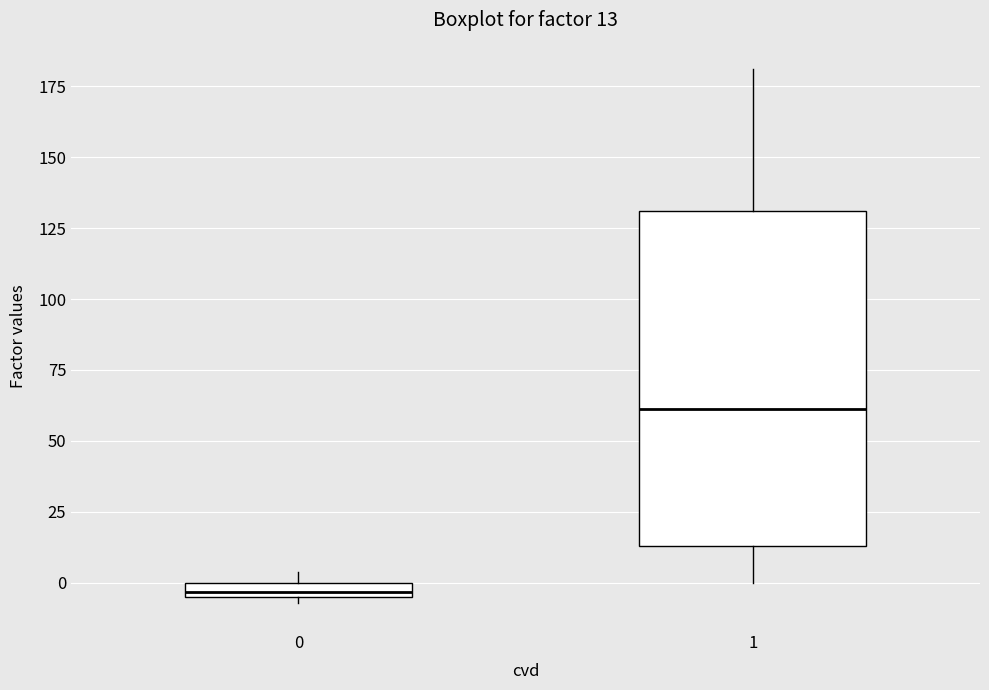

Comparing the boxes themselves (not the whiskers), which one is the tallest?

1